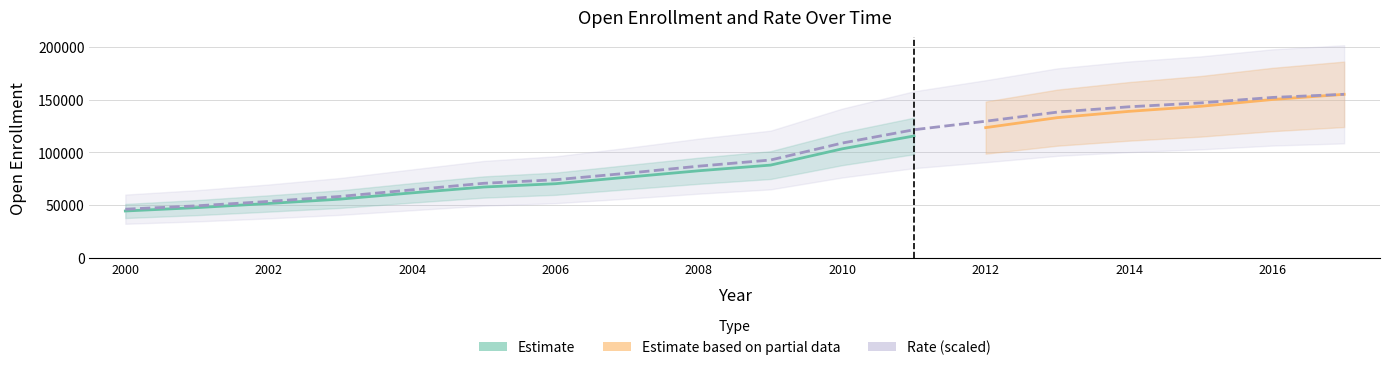

Reading right to left, transcribe all the data shown in this chart.

155211.0	152241.7	147080.8	143377.1	138328.5	129674.9	121600.8	108967.2	92864.2	87031.8	80307.0	74123.7	70773.1	64567.0	58313.5	53561.5	49400.4	46196.8